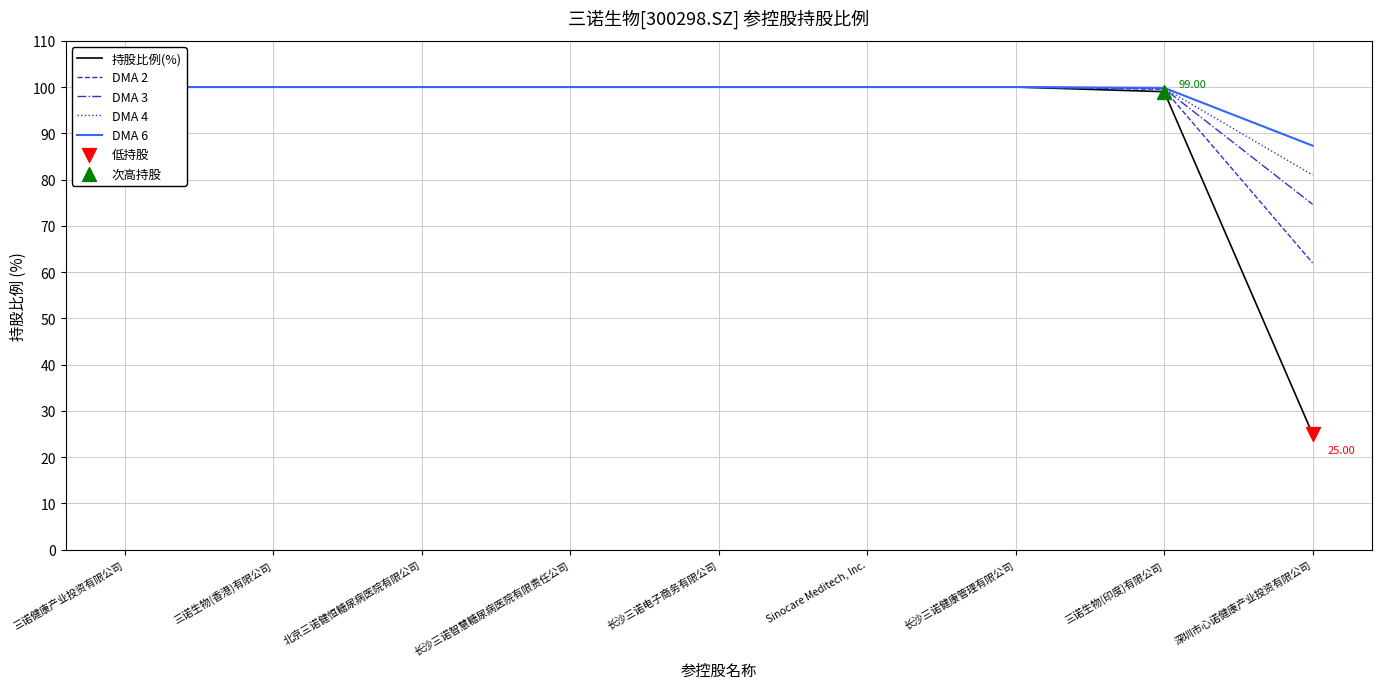

What are all the series names shown in the legend?

持股比例(%), DMA 2, DMA 3, DMA 4, DMA 6